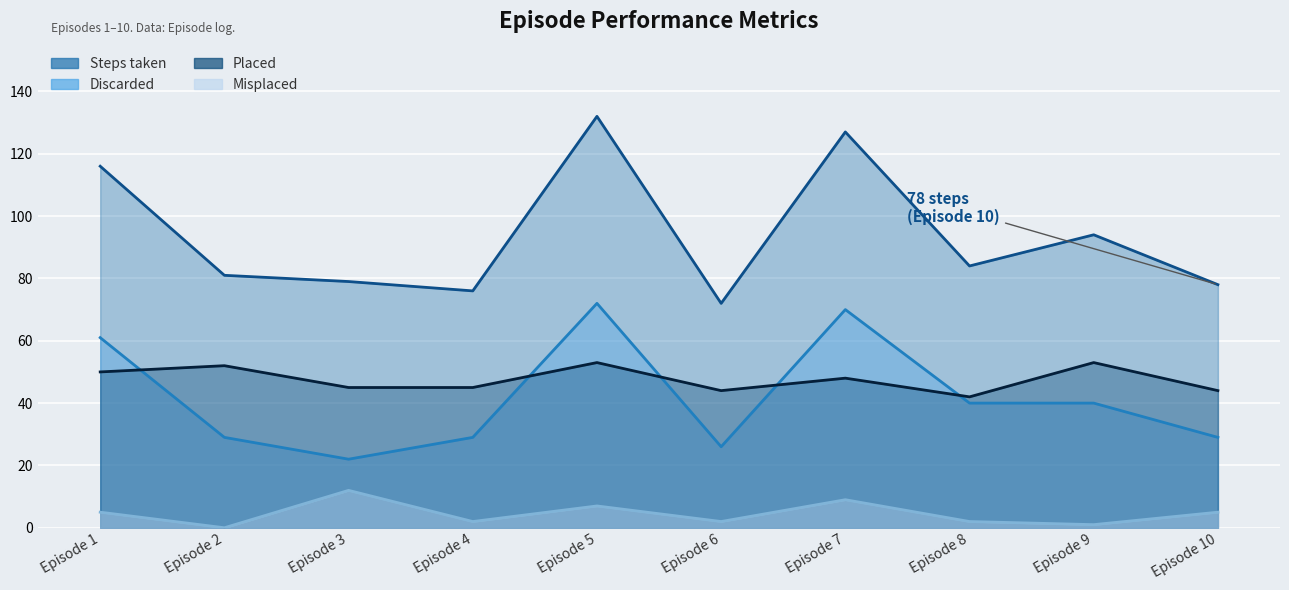

Rank the series by their maximum value, from highest to lowest.

Steps taken, Discarded, Placed, Misplaced